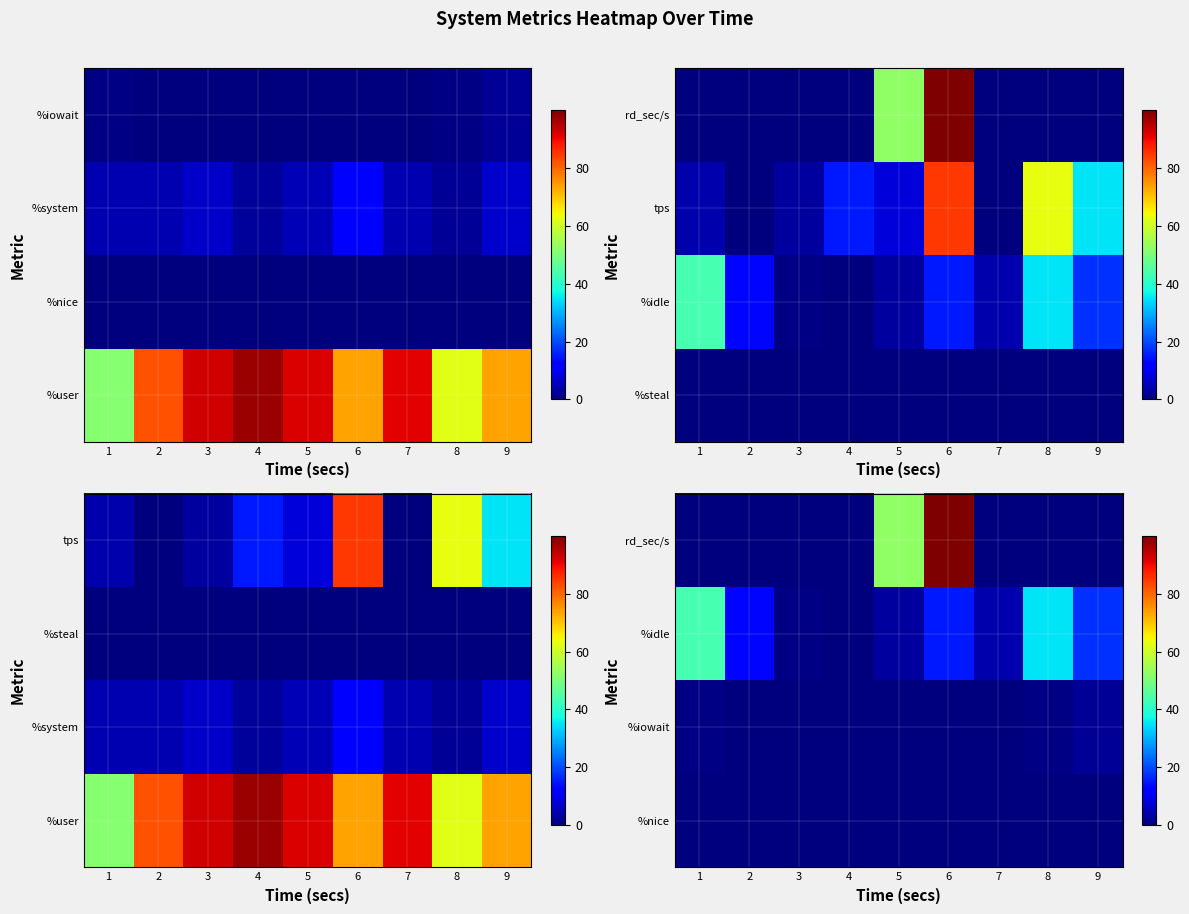

Between 9 and 1, which is larger?

9